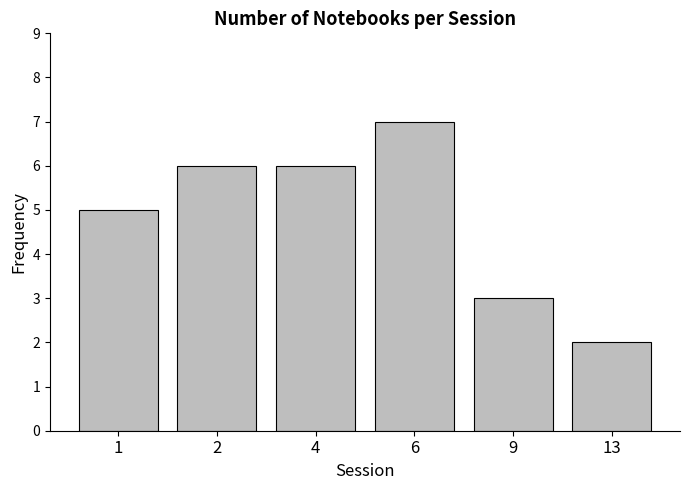

At which category does the chart reach its peak across all series?

6